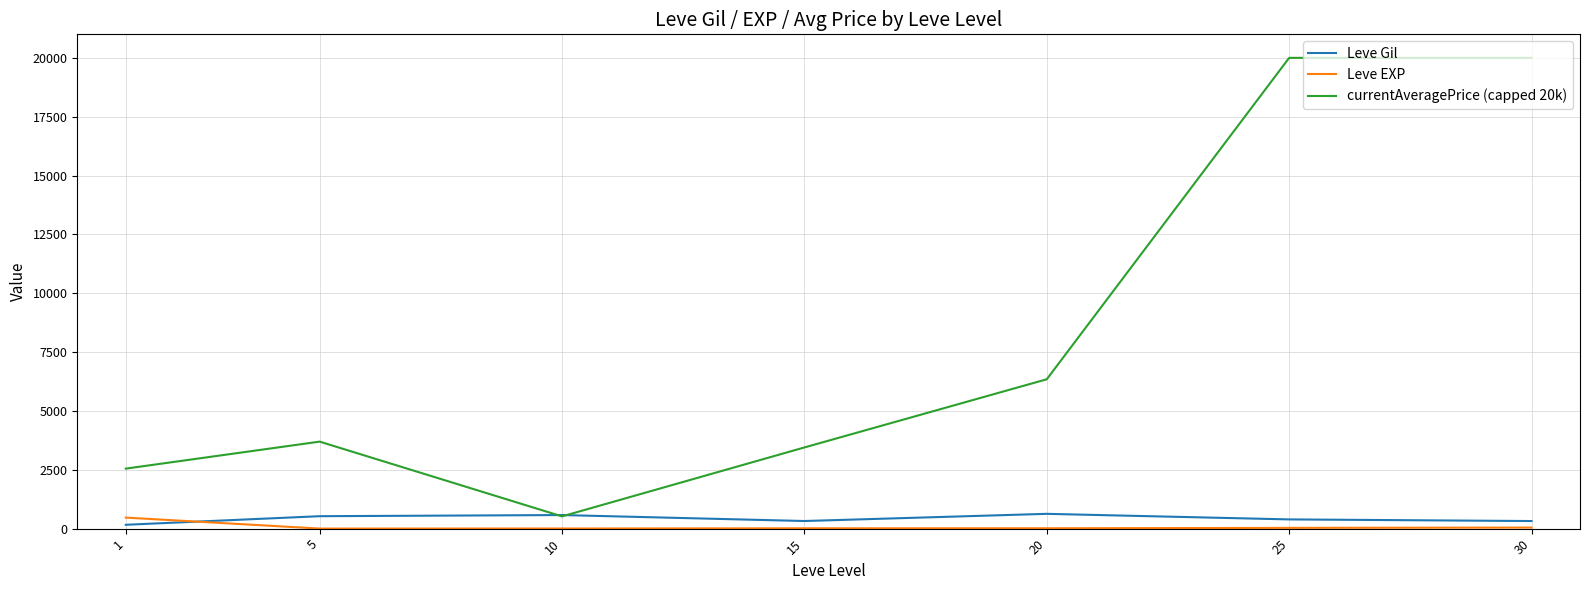

How many lines are shown in the chart?

3